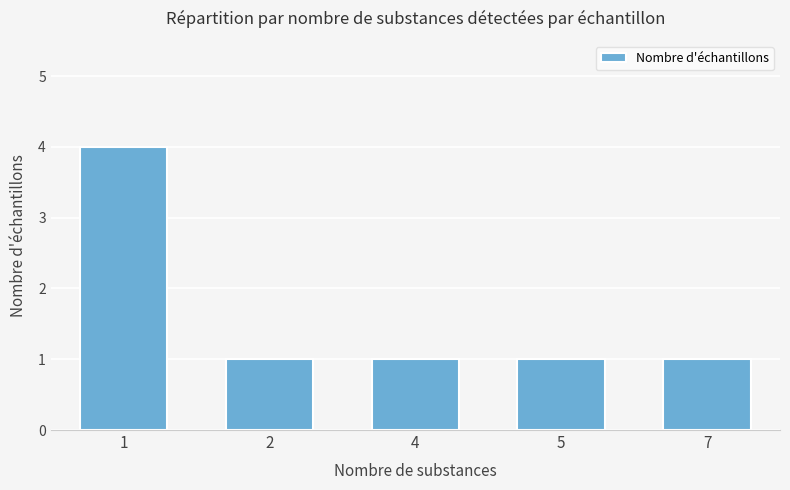

What is the value of the 2nd bar from the left?

1